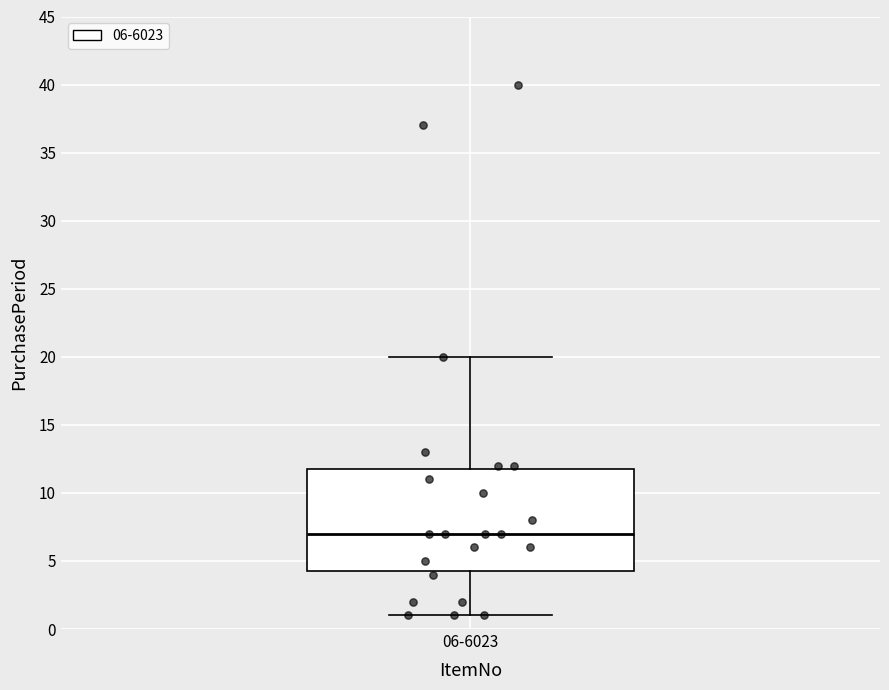

Read this box plot against the y-axis: the position of the median line, the range covered by the box, and the ends of both whiskers. The values are not printed on the chart, so give them approximately, as read against the axis.

median 7.0, box 4.5 to 12.0, whiskers 1.0 to 20.0